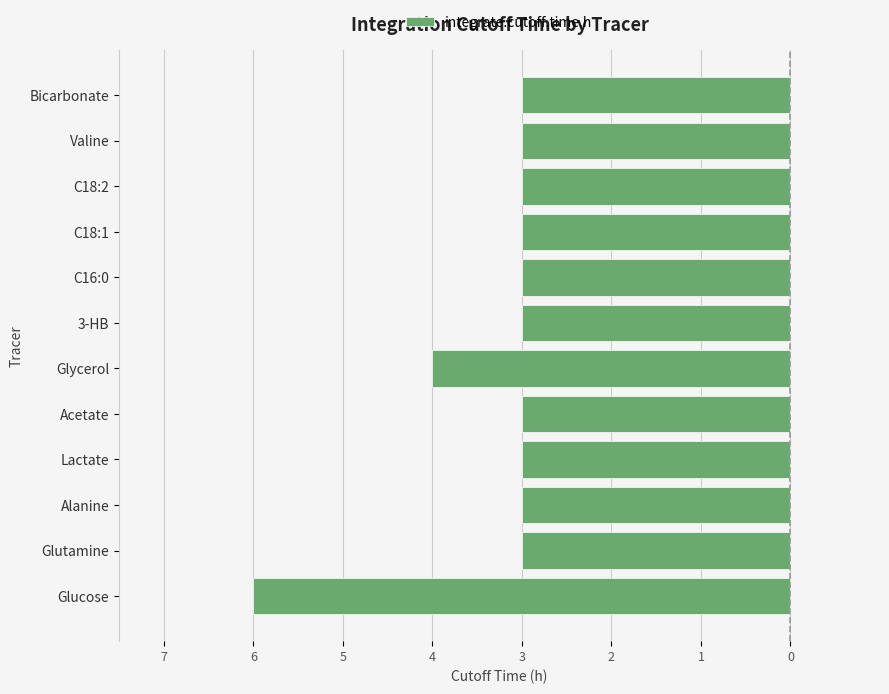

How many values are between -3 and -2?

10